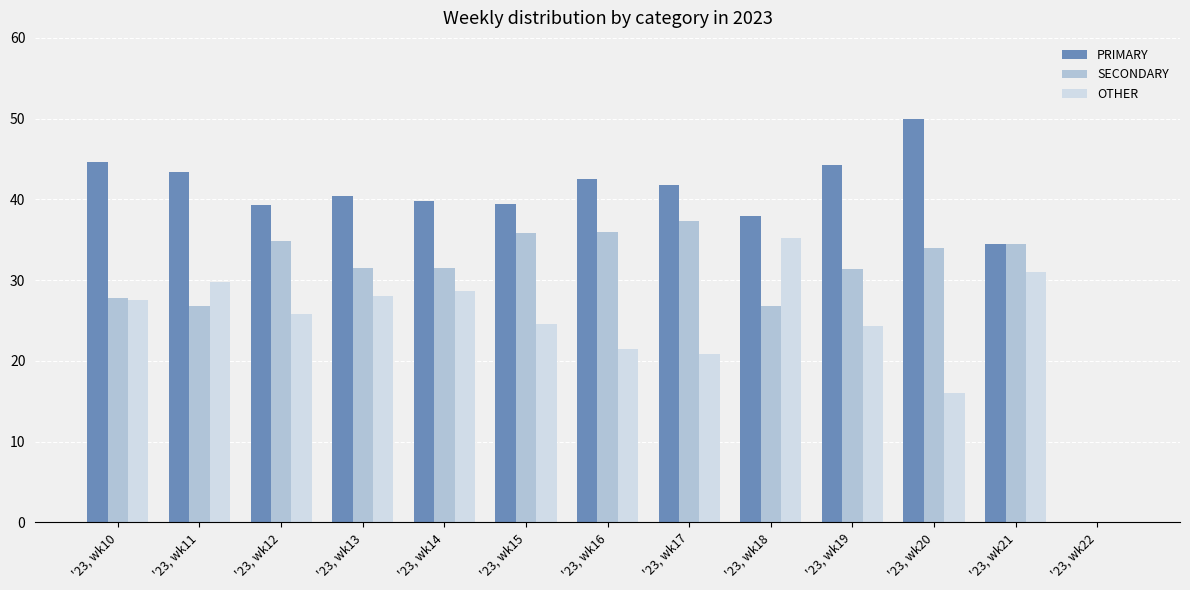

Does the chart contain stacked bars?

No